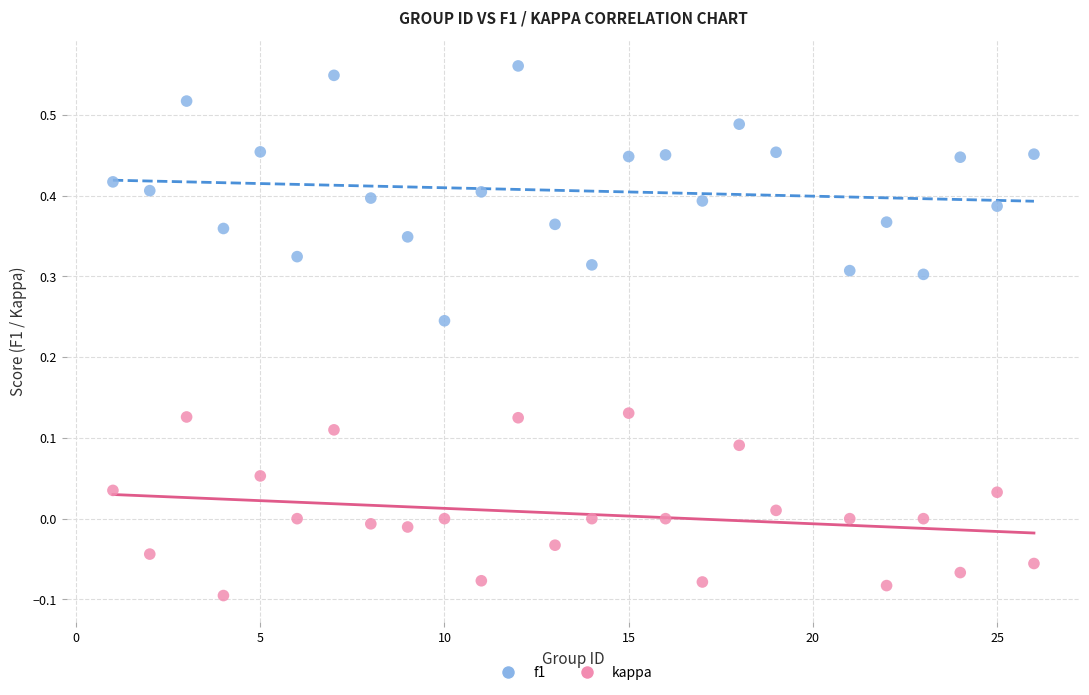

Which series contains the highest Y value?

f1